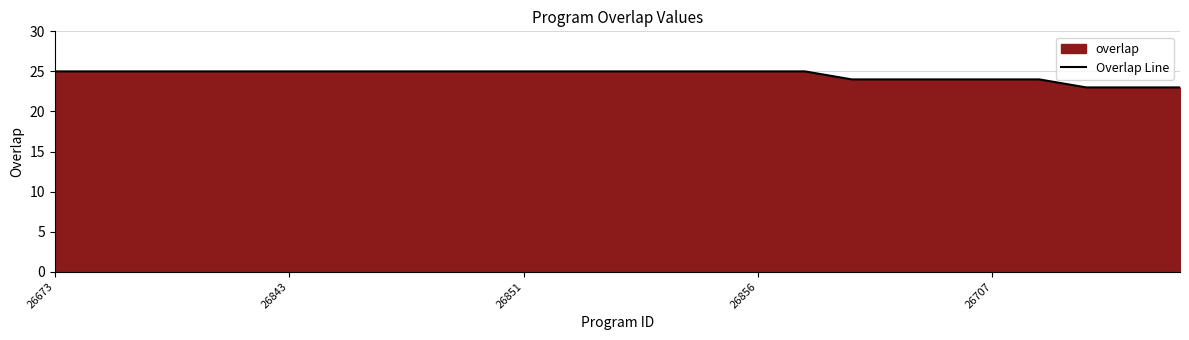

What is the sum of all values?

614